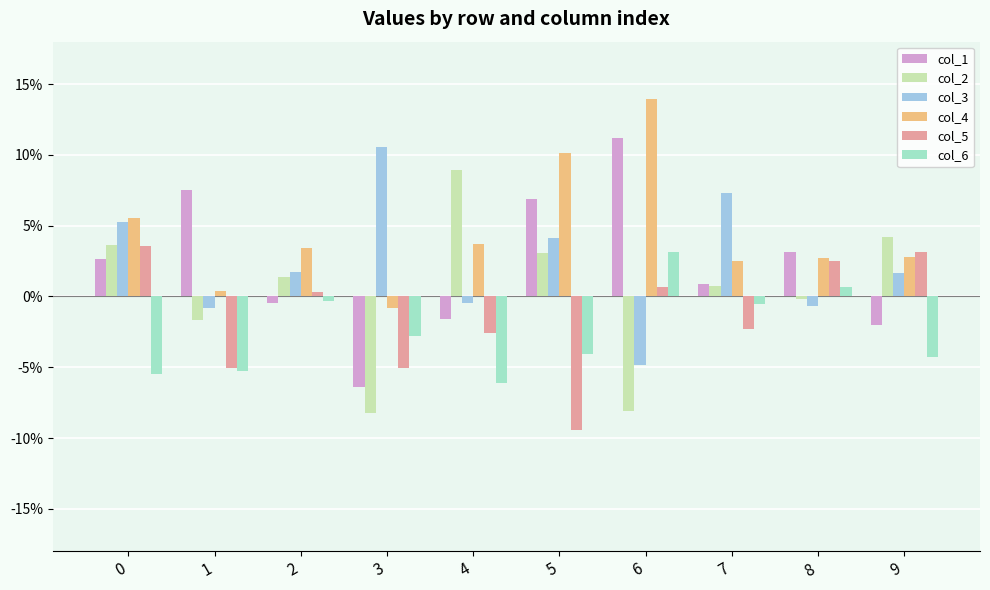

Does the chart contain stacked bars?

No